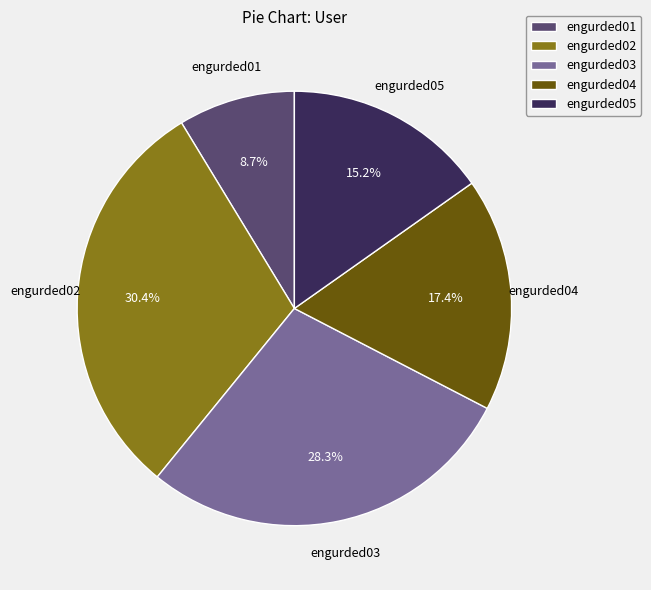

What is the total percentage of engurded03 and engurded02?

58.7%